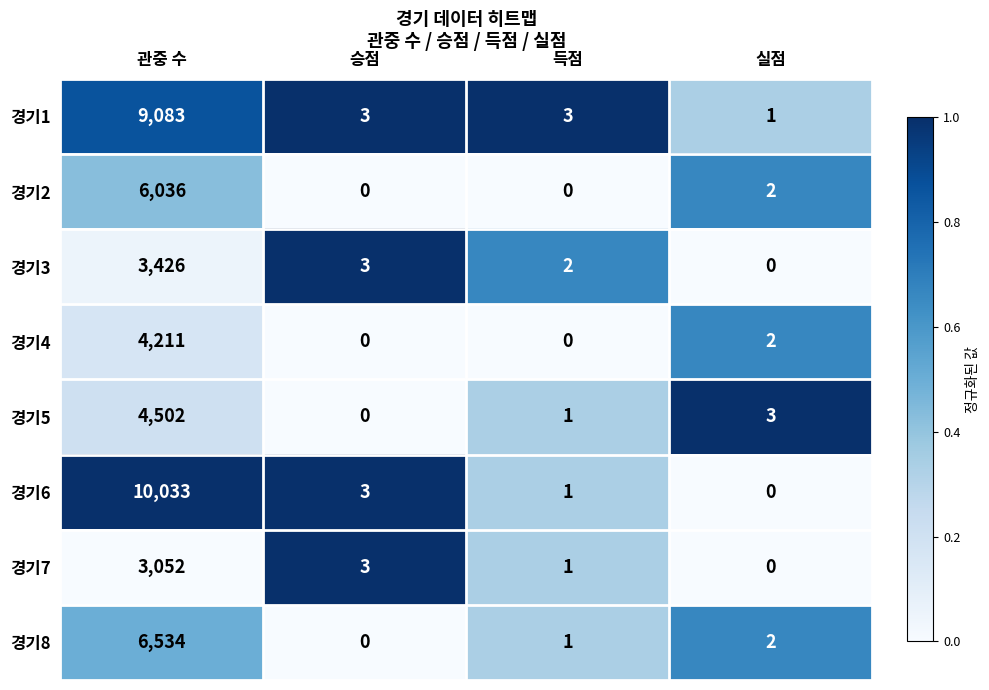

Where is 경기5 nearest to the value 2251?

실점